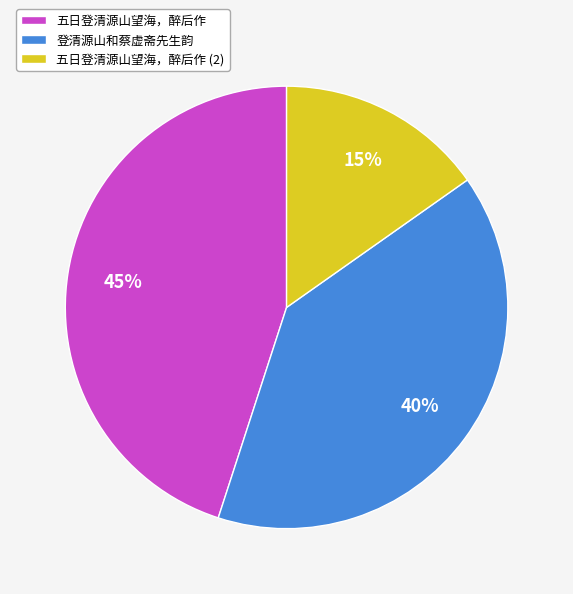

To the nearest percent, what is the difference between the largest and smallest slice percentages?

30%